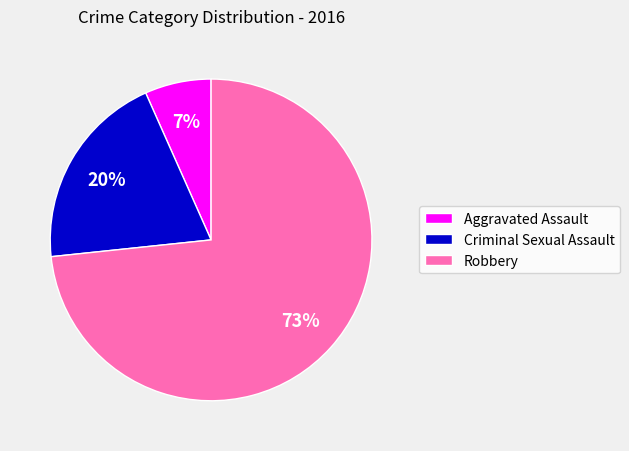

Which has a higher value, Aggravated Assault or Criminal Sexual Assault?

Criminal Sexual Assault